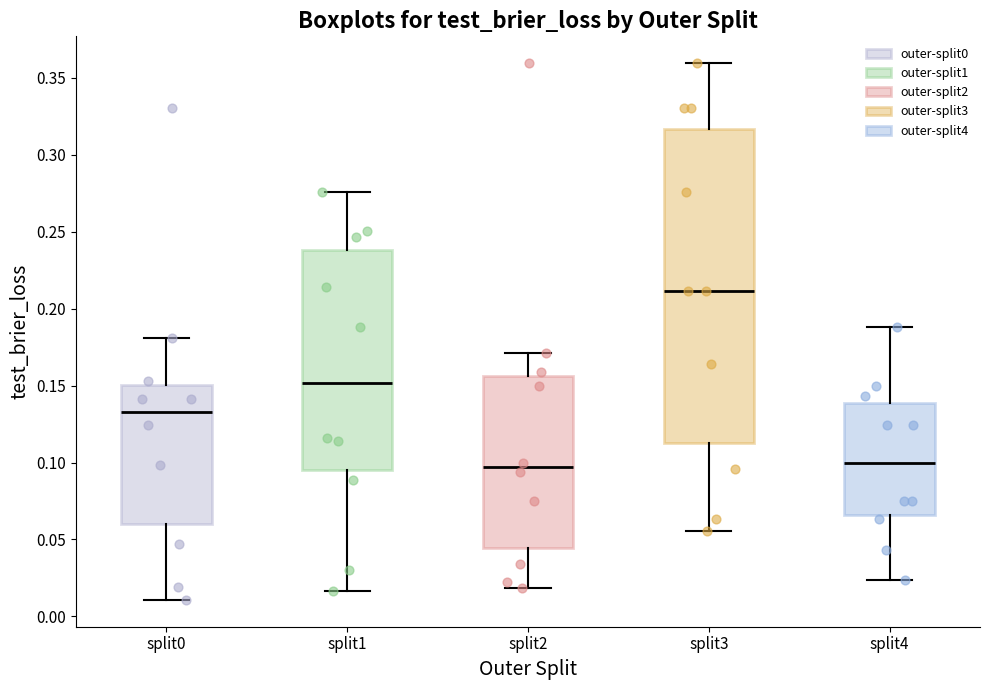

Reading left to right, transcribe this box plot: for each box, give where its median line is, the range the box spans, and where its two whiskers end, as read against the y-axis. The values are not printed on the chart, so give them approximately, as read against the axis.

split0: median 0.135, box 0.060 to 0.150, whiskers 0.010 to 0.180
split1: median 0.150, box 0.095 to 0.240, whiskers 0.015 to 0.275
split2: median 0.095, box 0.045 to 0.155, whiskers 0.020 to 0.170
split3: median 0.210, box 0.115 to 0.315, whiskers 0.055 to 0.360
split4: median 0.100, box 0.065 to 0.140, whiskers 0.025 to 0.190